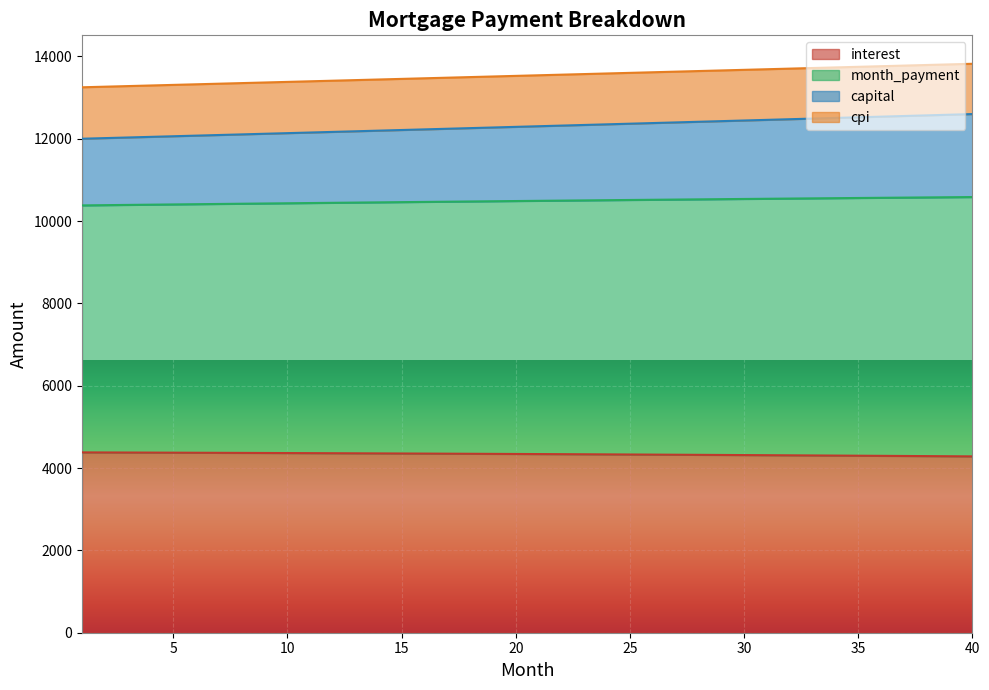

What is the highest value of the interest series?

4380.5